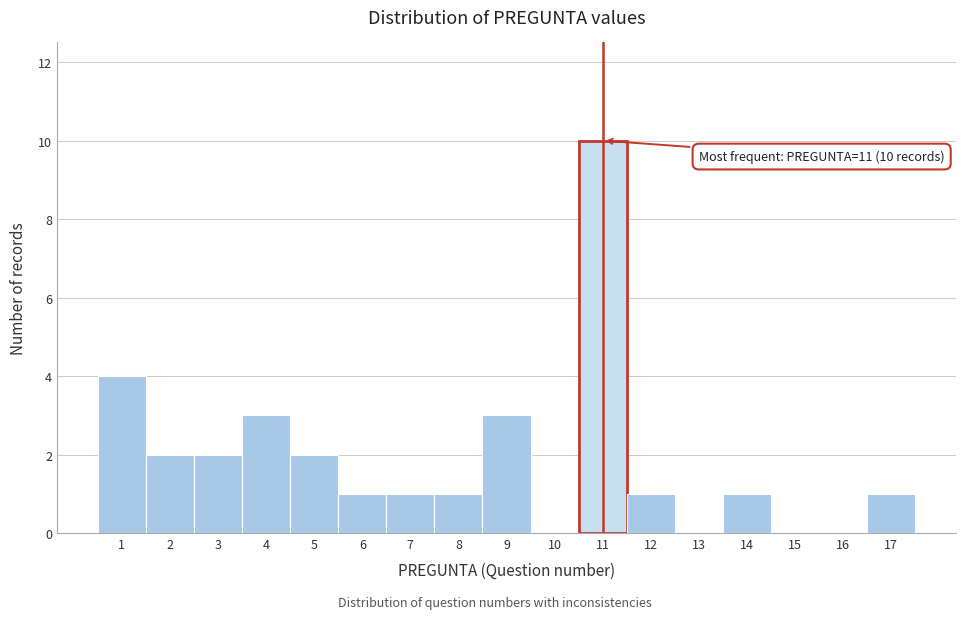

Reading left to right, what are all the values shown in this chart?

1=4	2=2	3=2	4=3	5=2	6=1	7=1	8=1	9=3	10=0	11=10	12=1	13=0	14=1	15=0	16=0	17=1